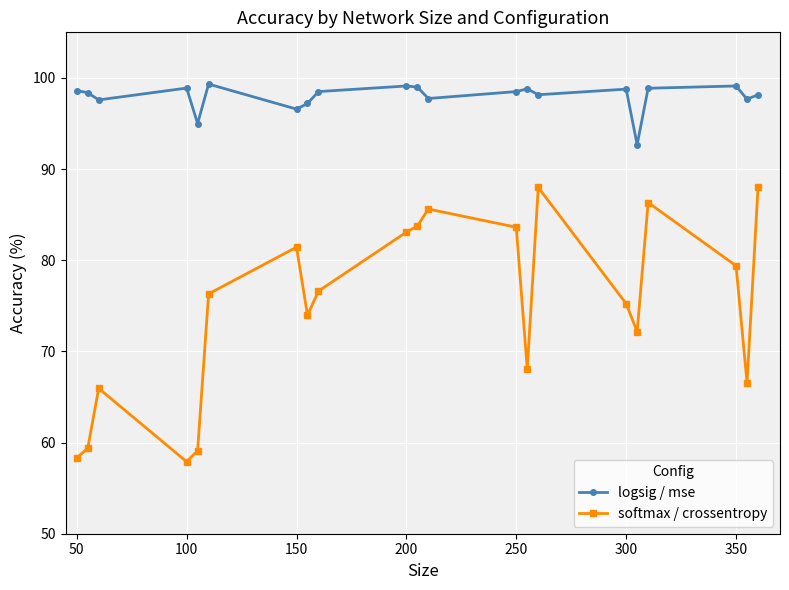

What is the average value of the logsig / mse series?

97.9